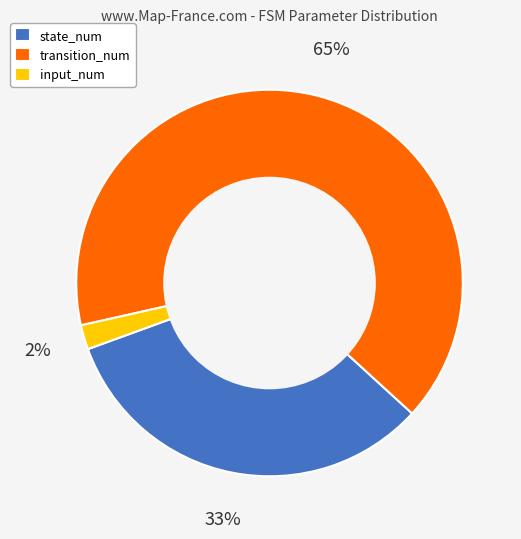

To the nearest percent, what is the average slice percentage?

33%